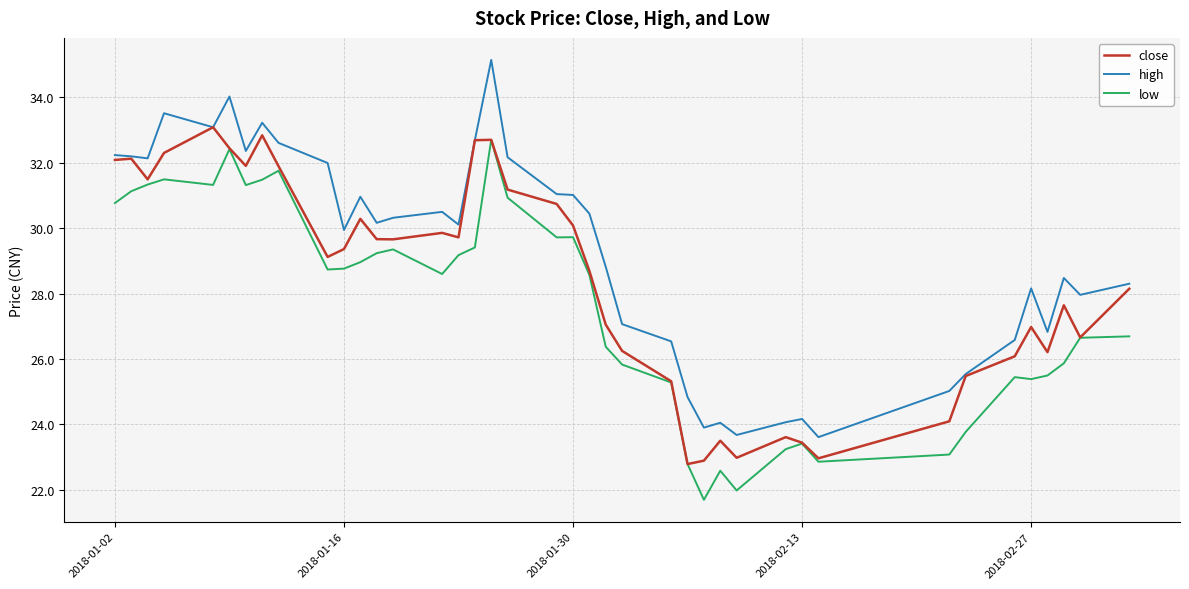

What is the difference between the maximum and second lowest values in the close series?

10.2